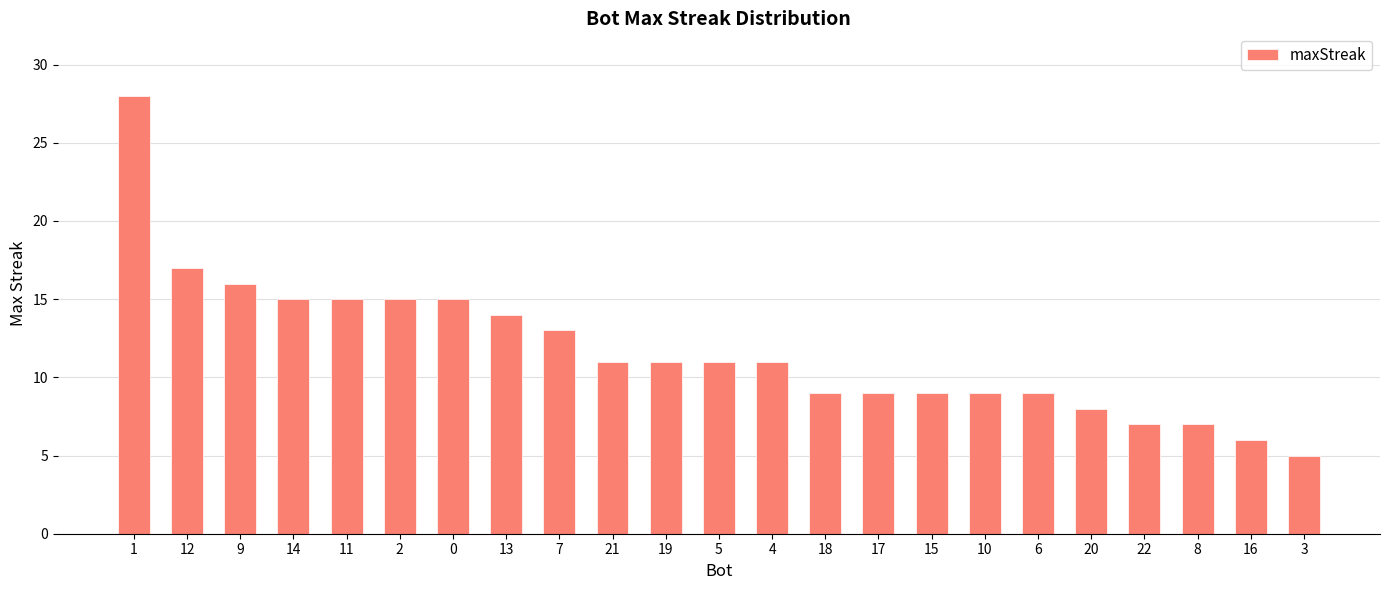

How many series are shown in this chart?

1